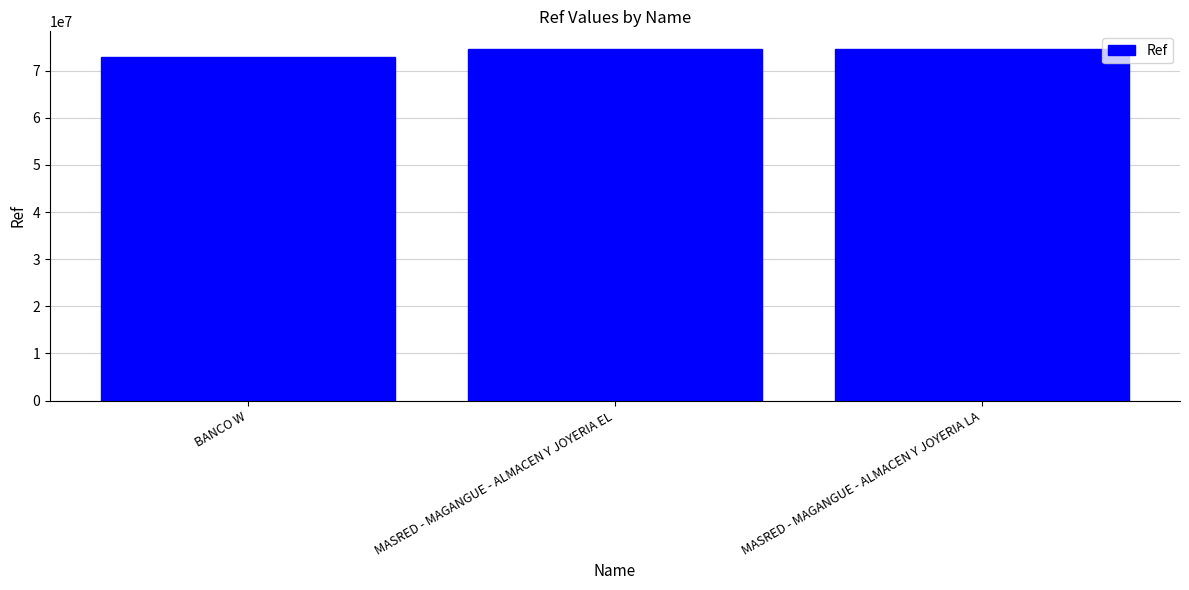

What is the label of the 2nd bar from the left?

MASRED - MAGANGUE - ALMACEN Y JOYERIA EL